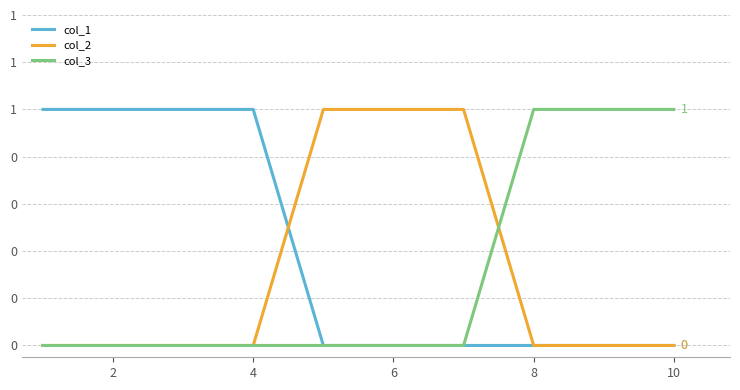

What are all the series names shown in the legend?

col_1, col_2, col_3